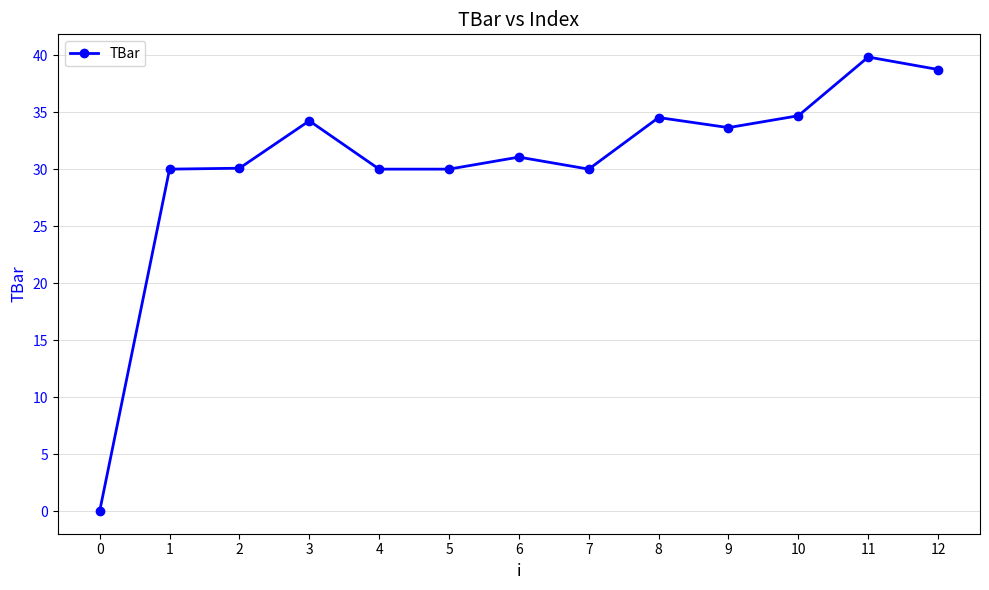

True or false: the data has more than 0 interior local peaks.

True